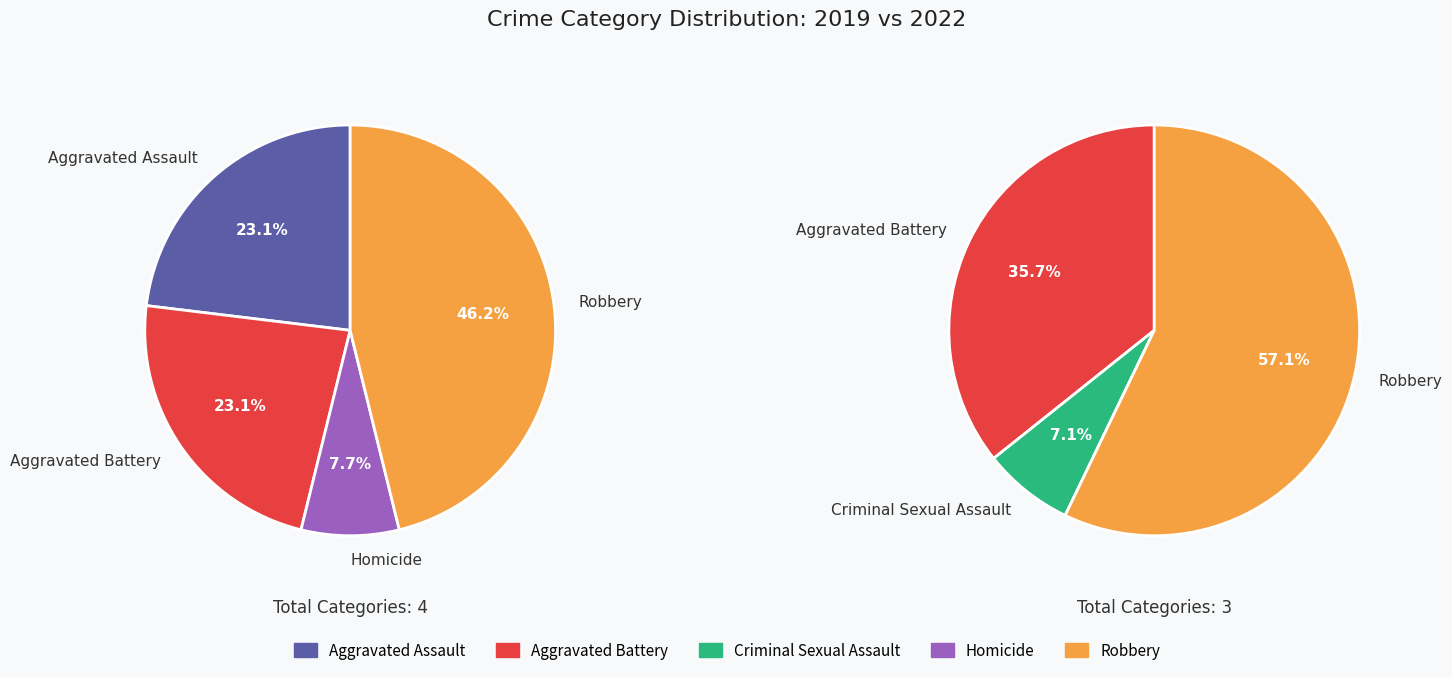

To the nearest percent, what is the difference between the 3 and values_2022 slice percentages?

15%